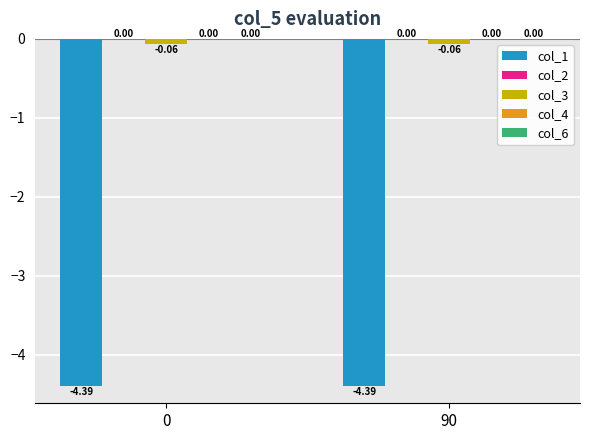

Are the bars grouped side by side (vs. stacked)?

Yes